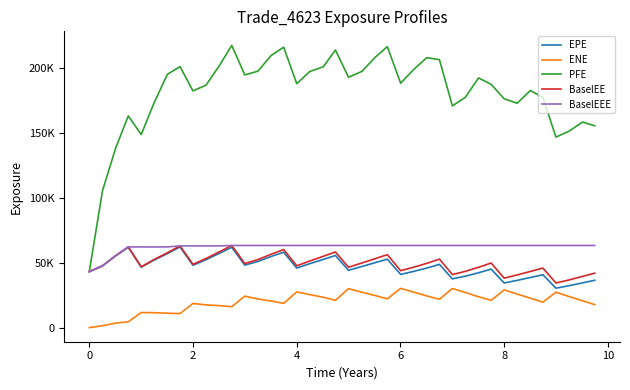

Where is BaselEEE nearest to the value 53218?

2